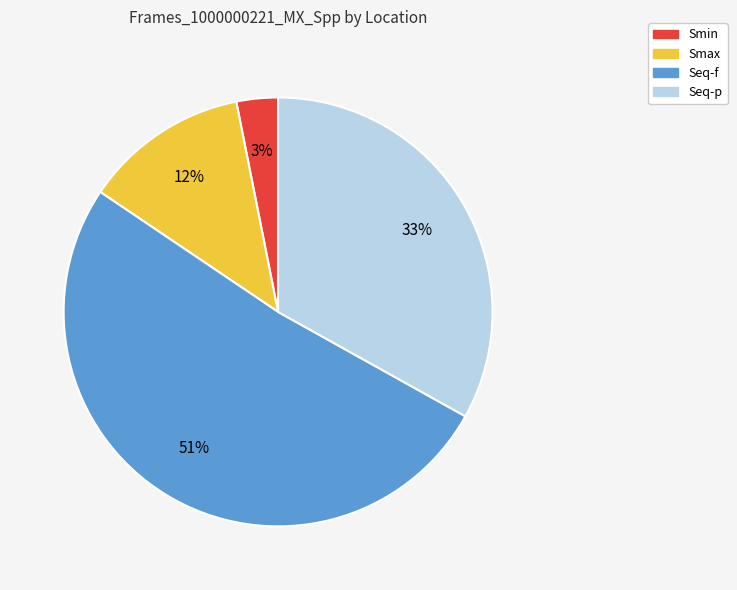

To the nearest percent, what is the difference between the Smin and Seq-f slice percentages?

48%